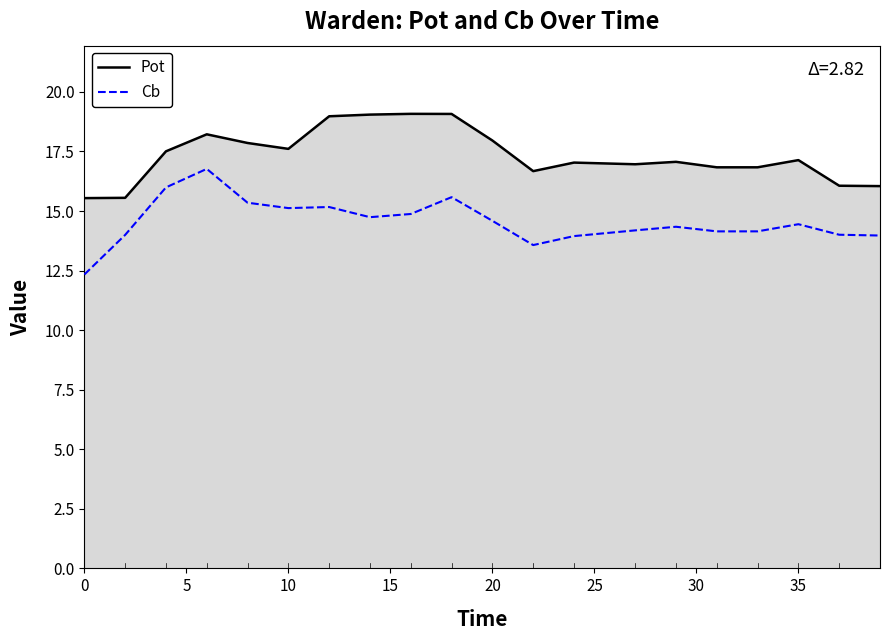

What is the difference between the maximum and minimum values in the Cb series?

4.4